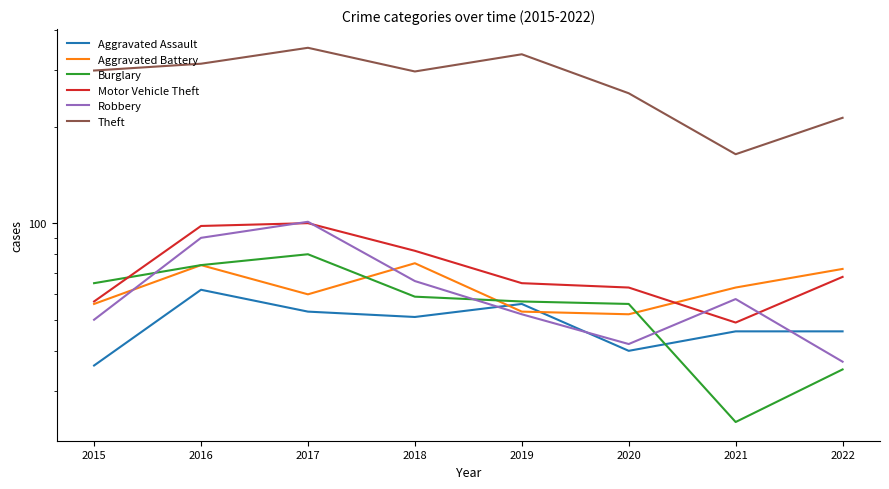

What is the minimum value shown in the chart?

24